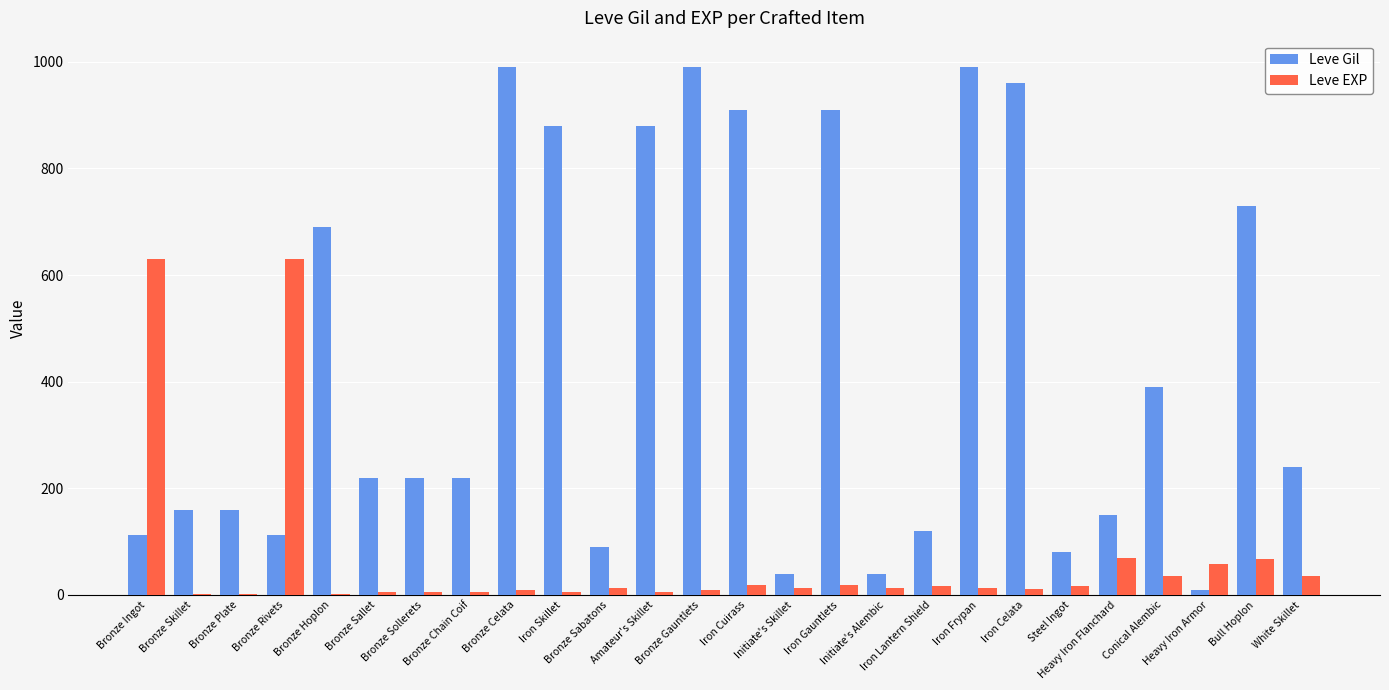

Is the value of Leve EXP at Bull Hoplon greater than the value of Leve Gil at Bronze Gauntlets?

No